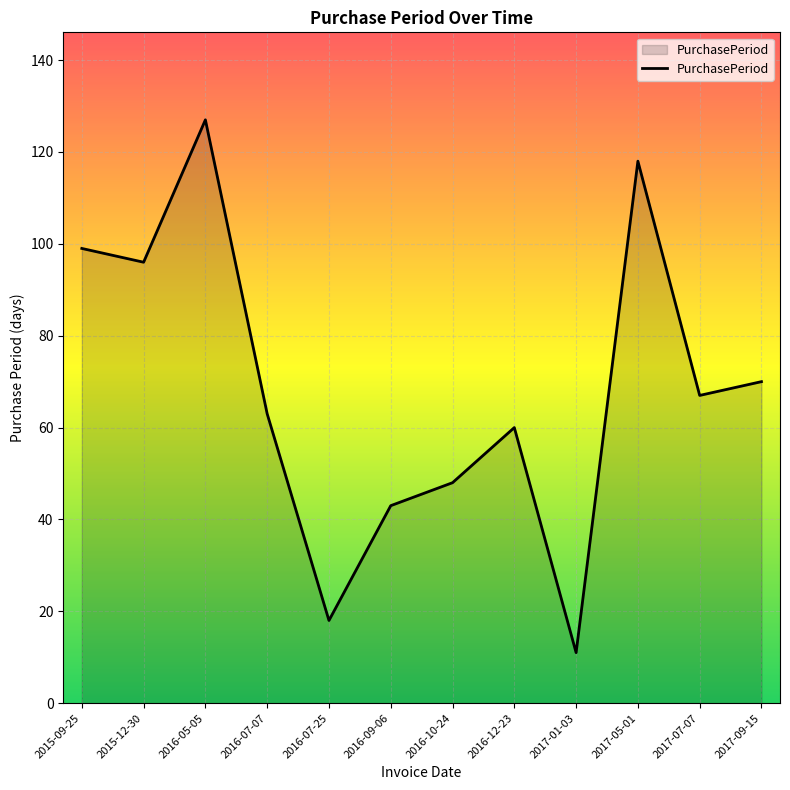

Reading left to right, what are all the values shown in this chart?

2015-09-25=99	2015-12-30=96	2016-05-05=127	2016-07-07=63	2016-07-25=18	2016-09-06=43	2016-10-24=48	2016-12-23=60	2017-01-03=11	2017-05-01=118	2017-07-07=67	2017-09-15=70